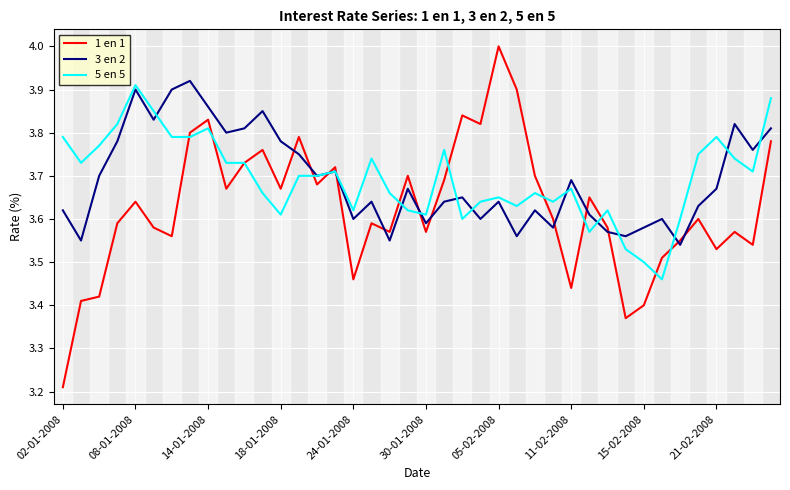

How many times do 3 en 2 and 1 en 1 cross each other?

12